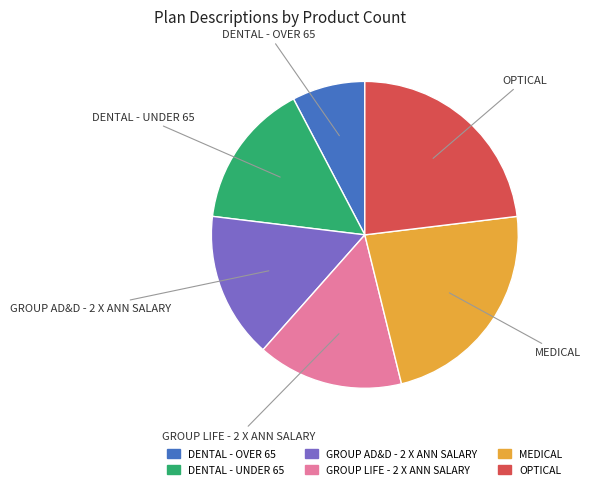

Between MEDICAL and DENTAL - UNDER 65, which is larger?

MEDICAL